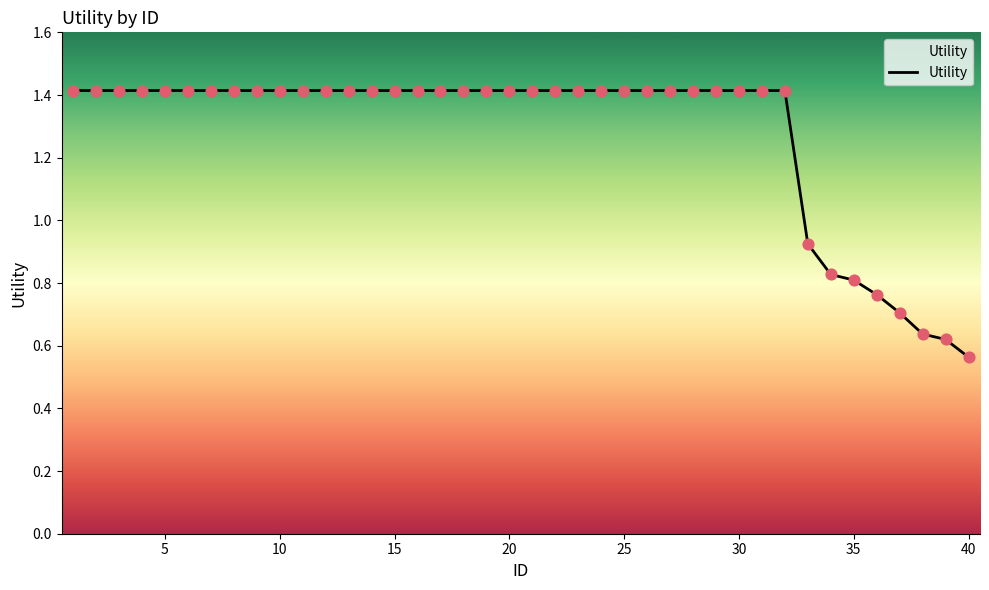

What is the ratio of the value at 20 to the value at 10?

1.0